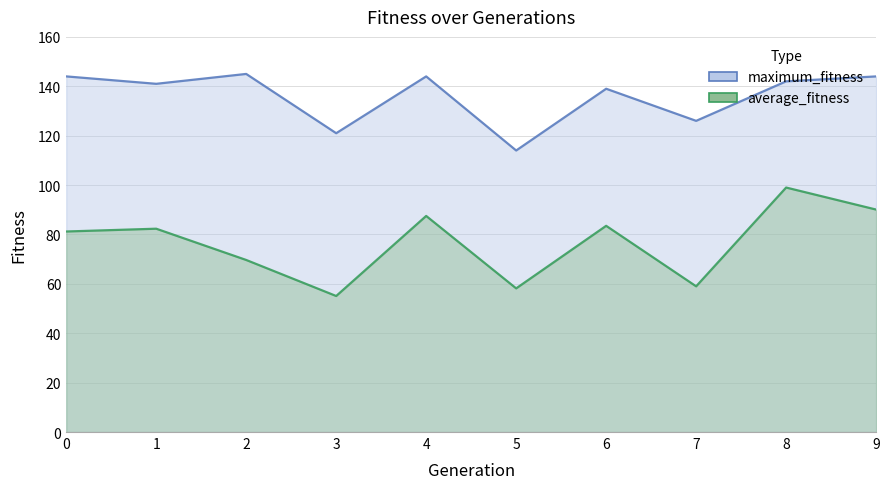

Rank the series by their average value, from lowest to highest.

average_fitness, maximum_fitness